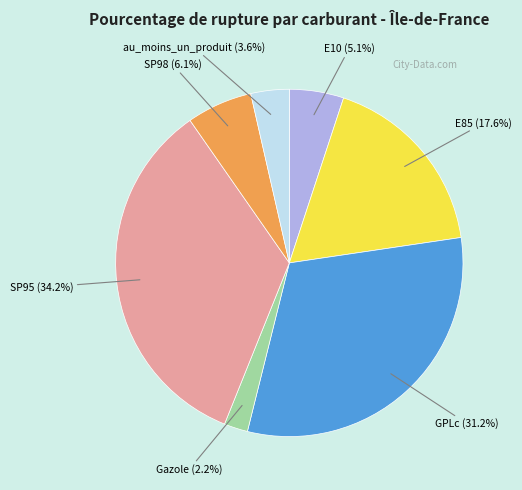

Is there a majority slice in this chart?

No